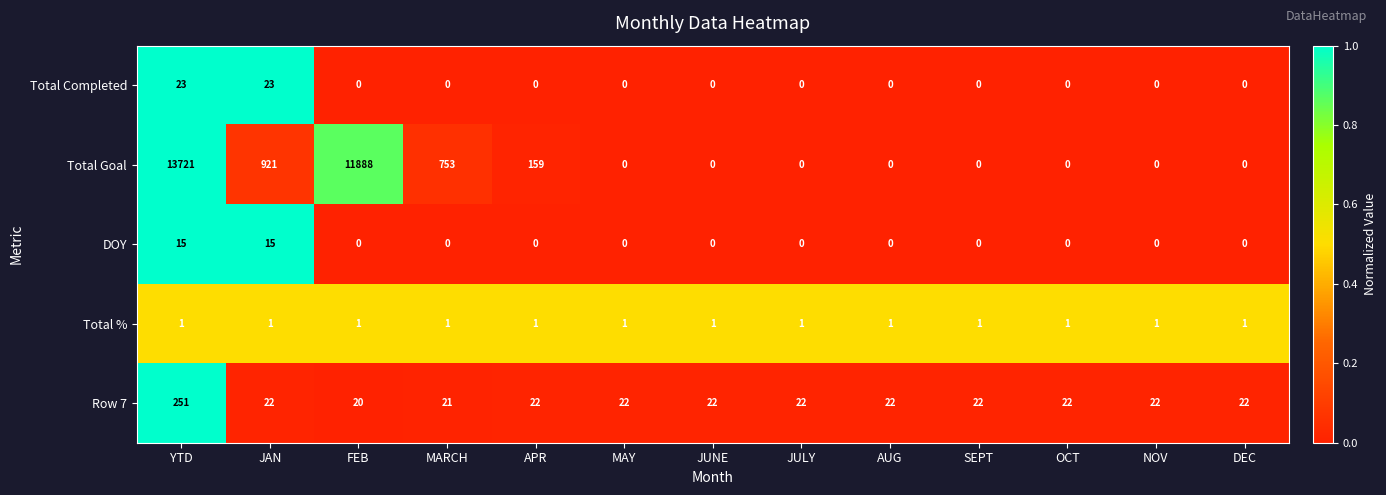

List the series in order of their peak value, highest first.

Total Goal, Row 7, Total Completed, DOY, Total %